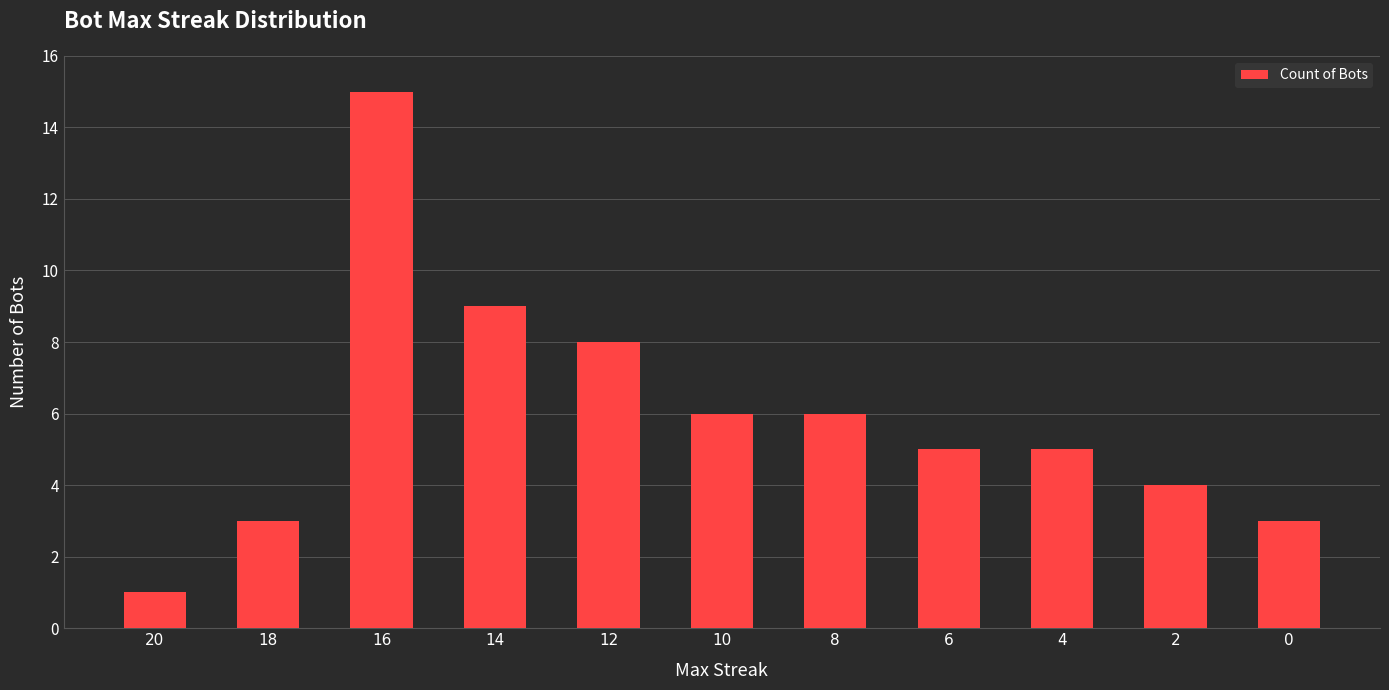

Which category has the highest value across all series?

16